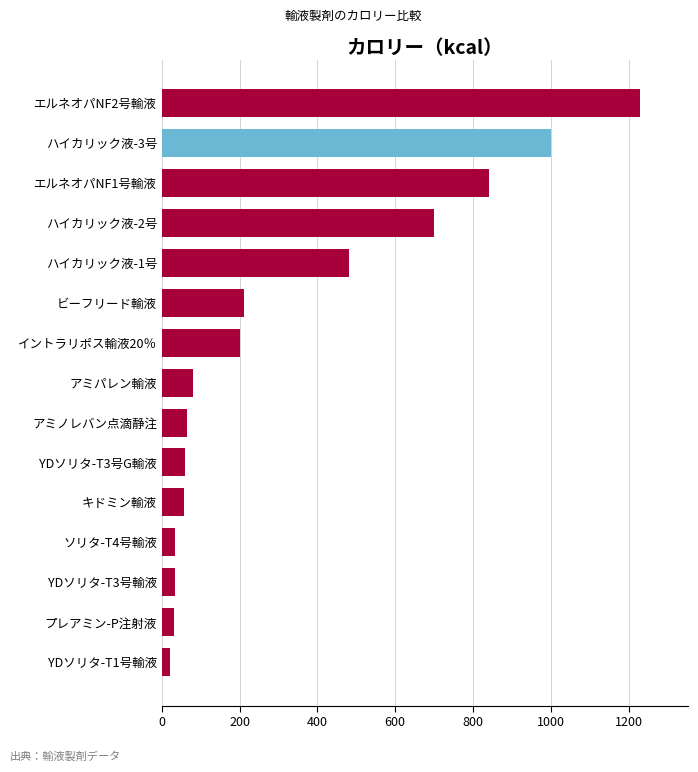

What is the difference between the values at ビーフリード輸液 and ハイカリック液-1号?

270